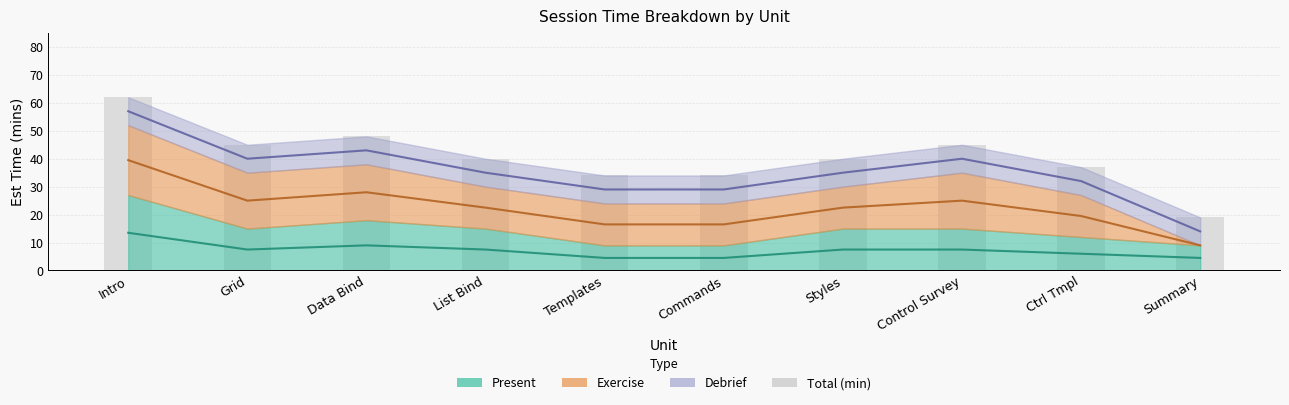

What is the difference between the second highest and second lowest values?

14